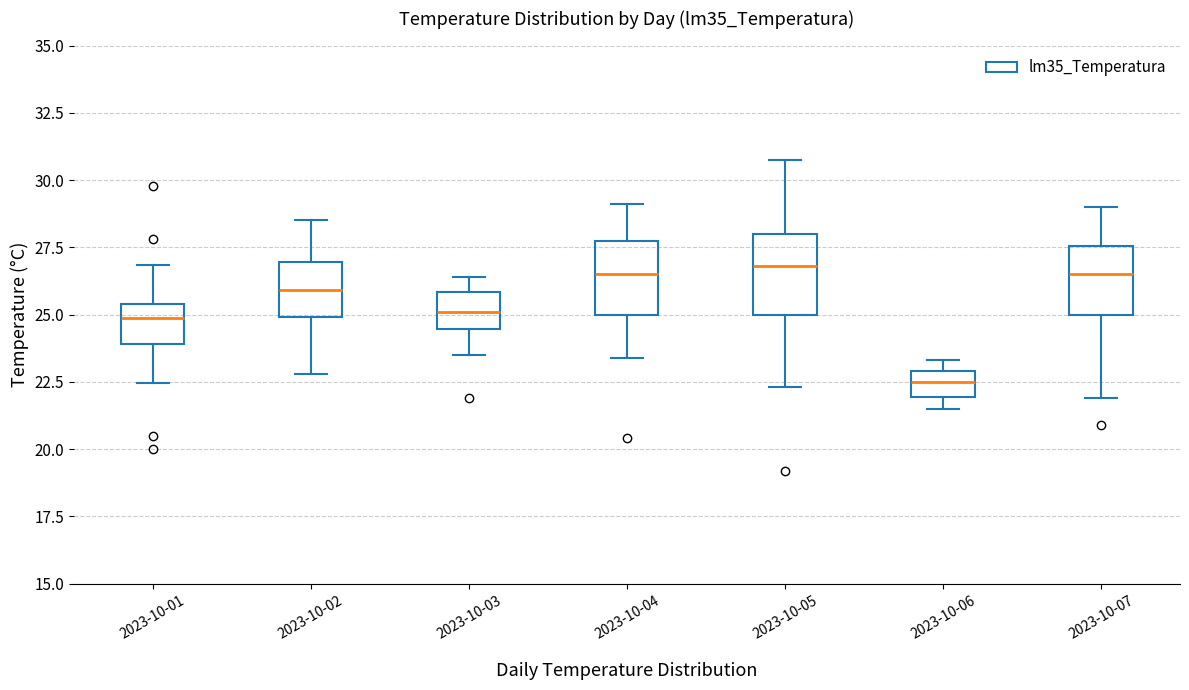

Where is the upper edge of the box for 2023-10-03 on the y-axis? The values are not printed on the chart, so give them approximately, as read against the axis.

26.0